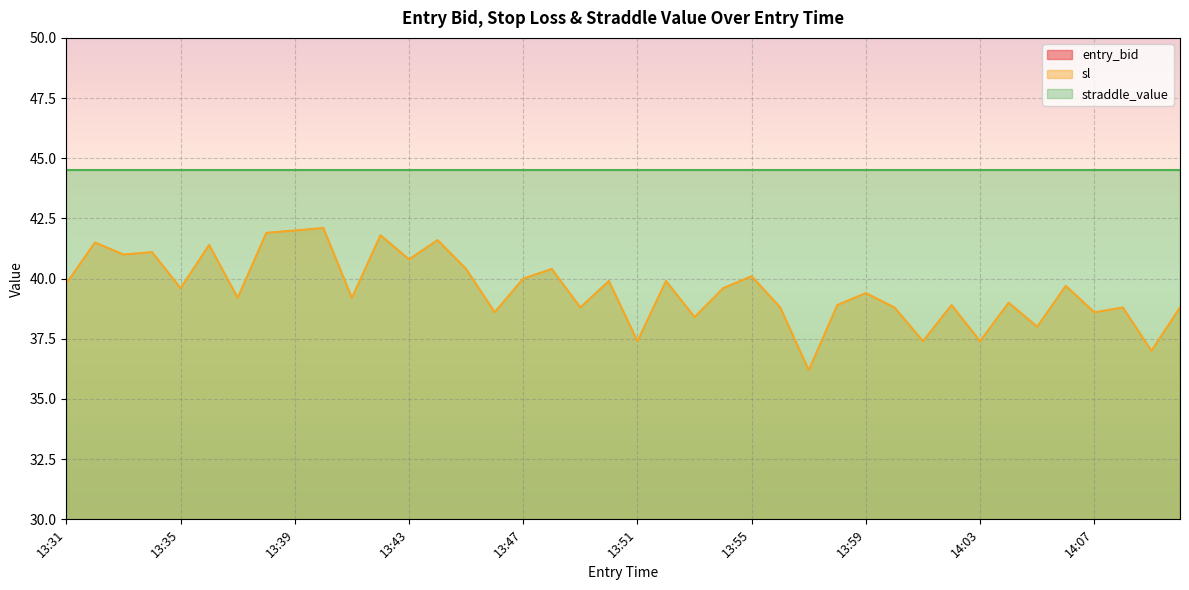

What is the difference between the maximum and second lowest values in the entry_bid series?

3.8